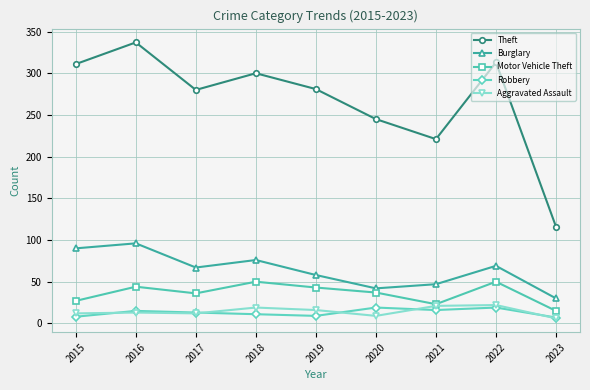

True or false: Burglary and Aggravated Assault cross at least once.

False